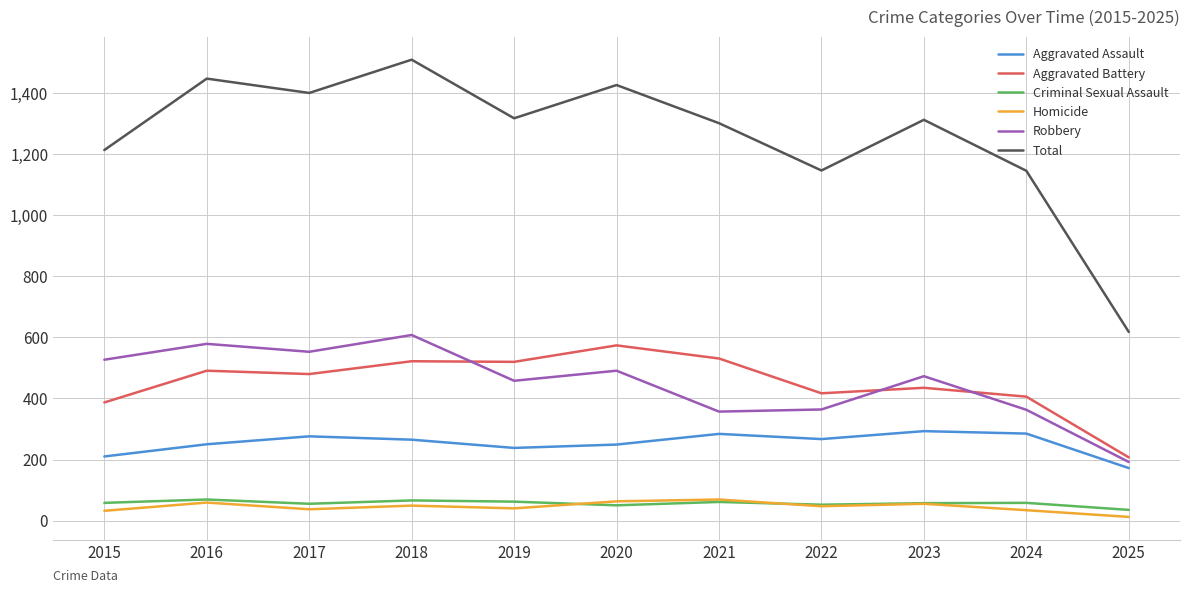

Which series has the widest spread of values?

Total